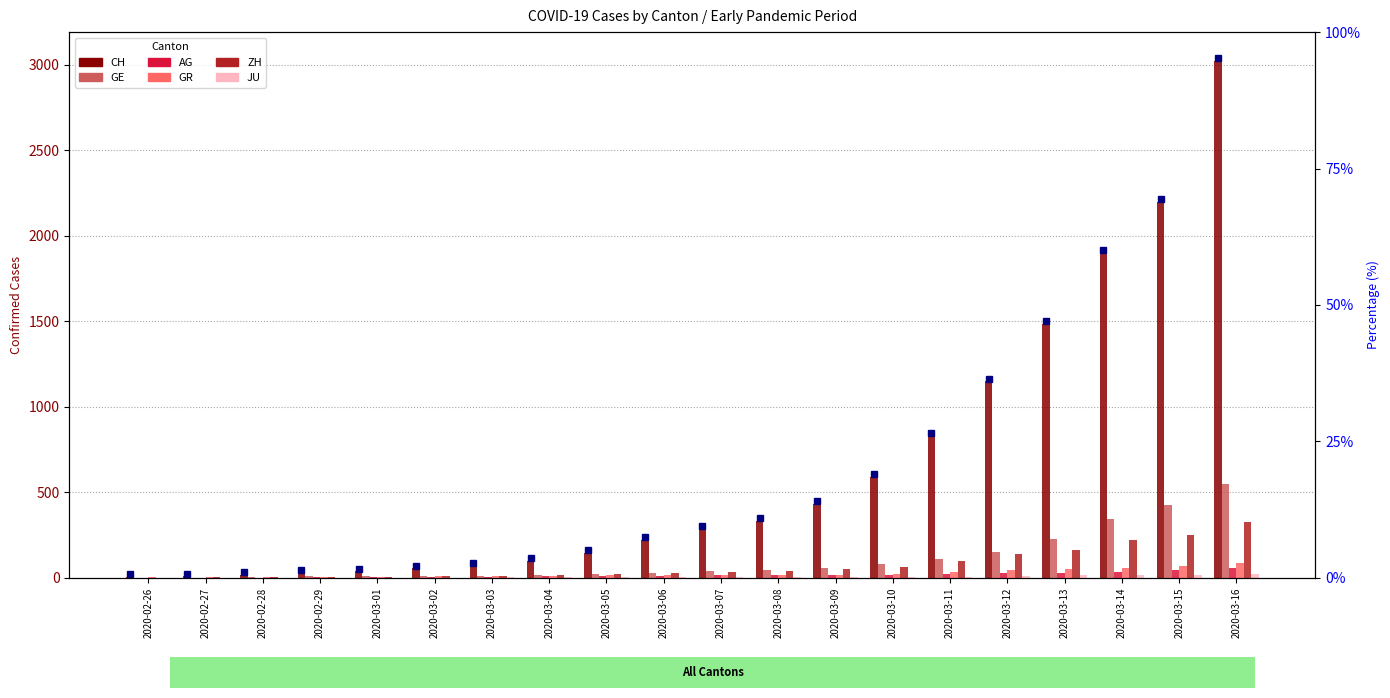

List the series in order of their peak value, lowest first.

JU, AG, GR, ZH, GE, CH